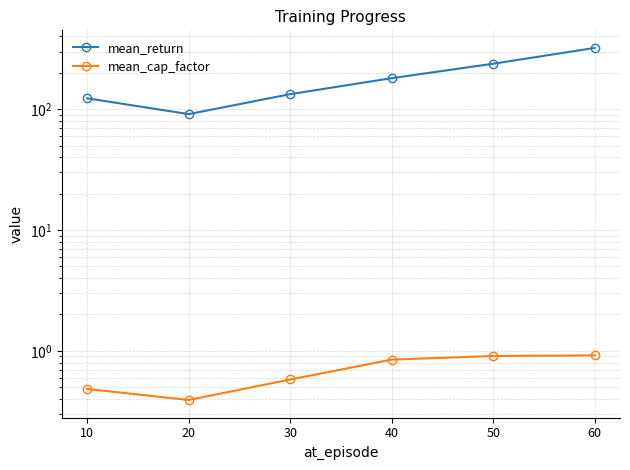

Which series has the widest spread of values?

mean_return